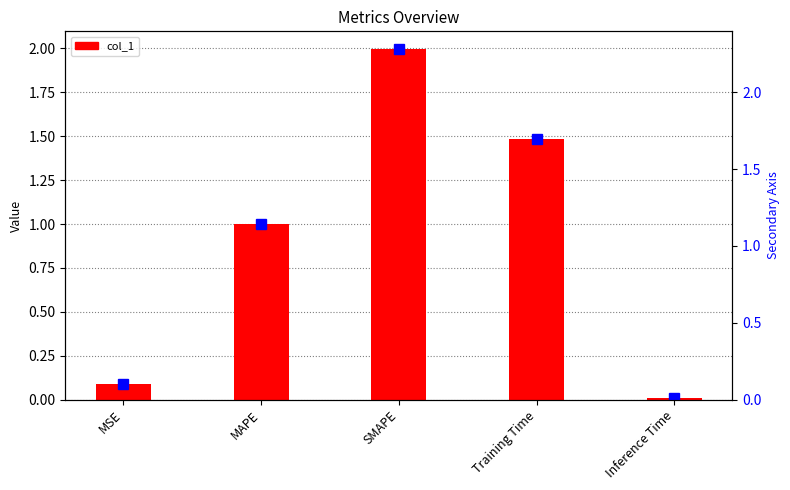

Between MAPE and SMAPE, which is larger?

SMAPE